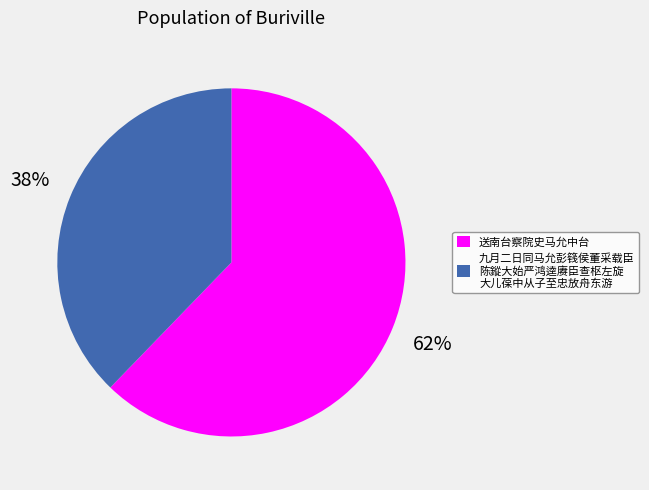

How many segments does this pie chart have?

2